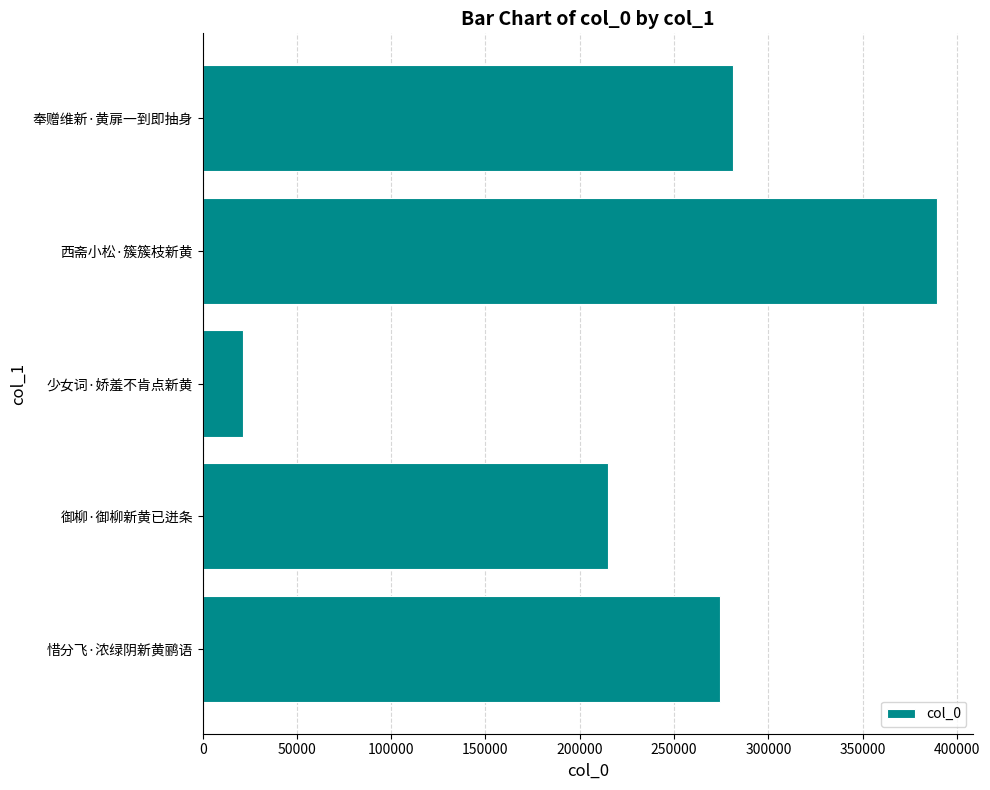

Approximately how many times larger is the value at 奉赠维新·黄扉一到即抽身 compared to 少女词·娇羞不肯点新黄?

13.2